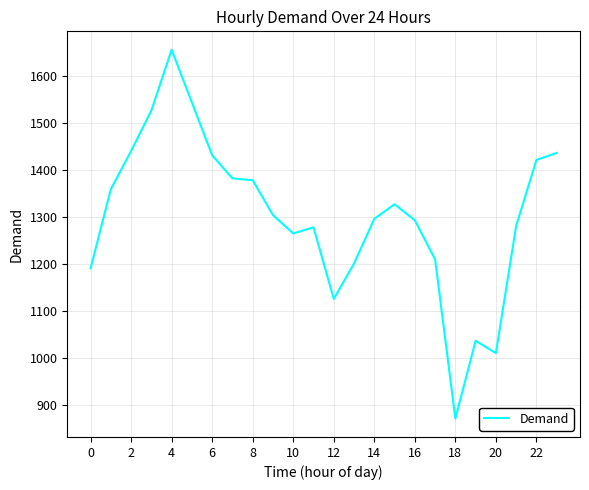

What is the difference between the maximum and minimum values?

783